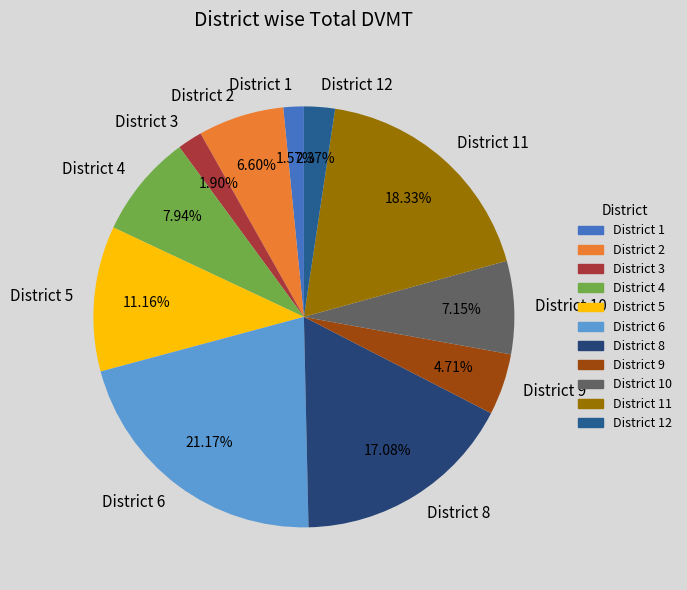

How many segments does this pie chart have?

11